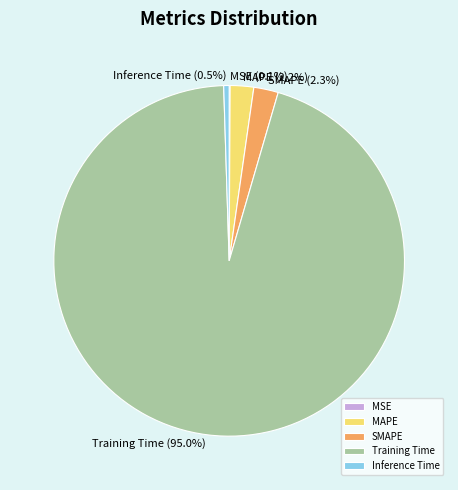

Does any single category account for the majority?

Yes